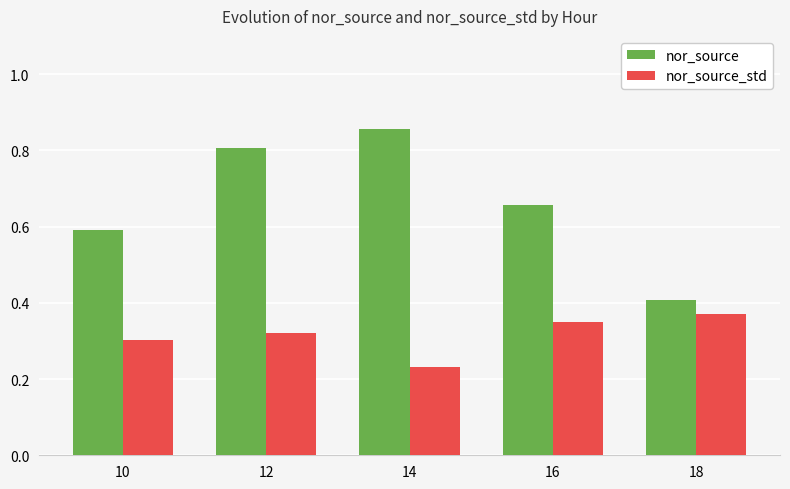

At which category is the sum across all series the highest?

12